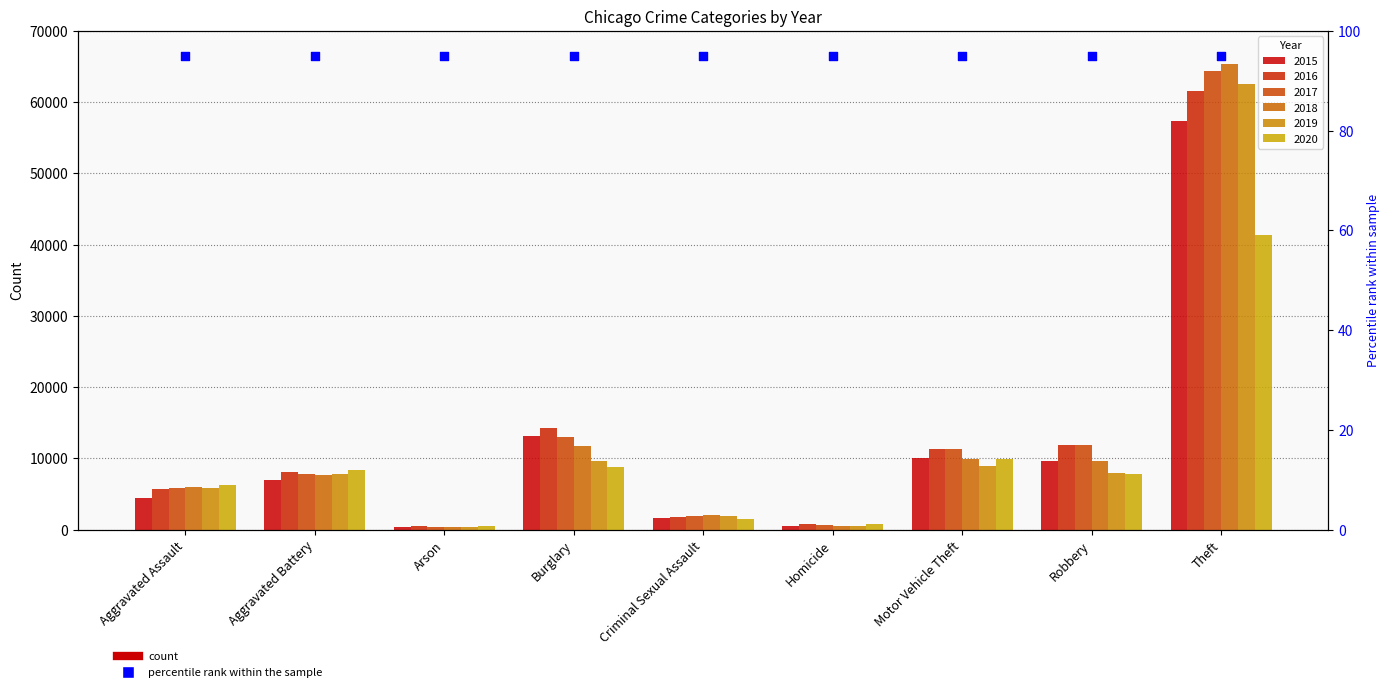

Which series has the largest total across all categories?

2017